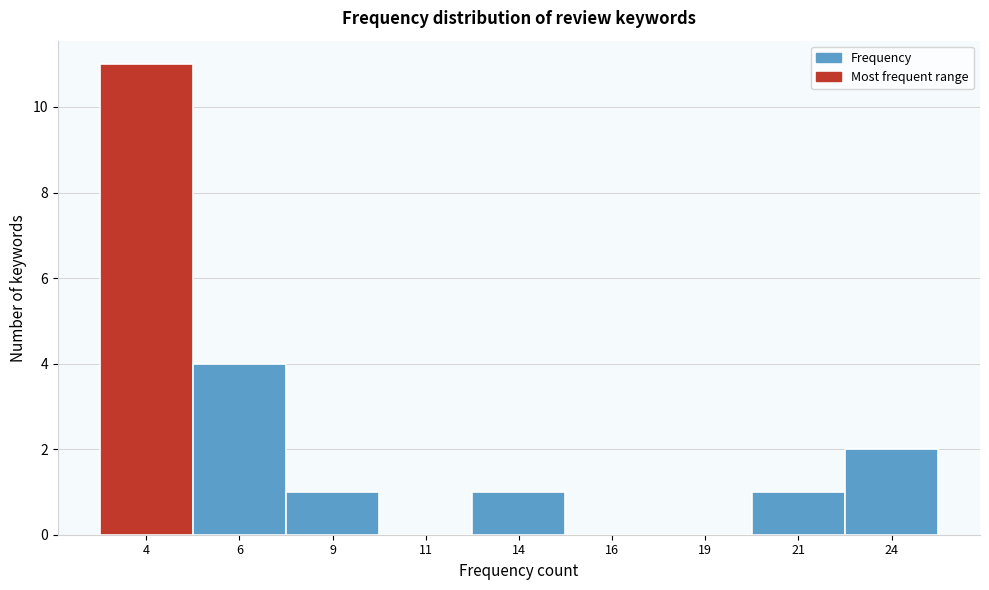

Reading right to left, what are all the values shown in this chart?

24=2	21=1	19=0	16=0	14=1	11=0	9=1	6=4	4=11